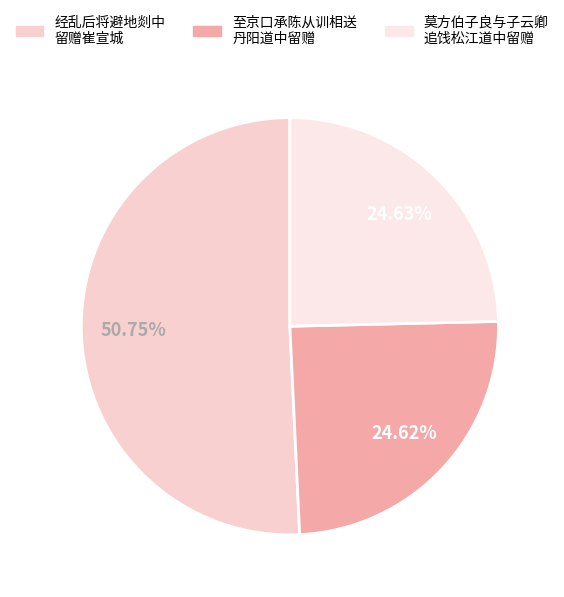

Count the number of slices in the pie.

3